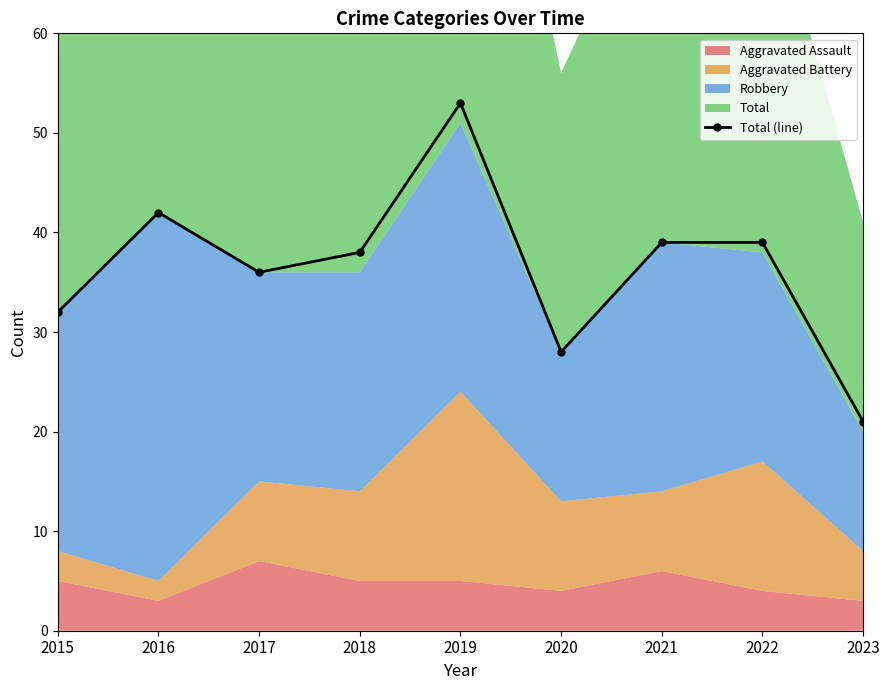

Count the number of categories in the chart.

9